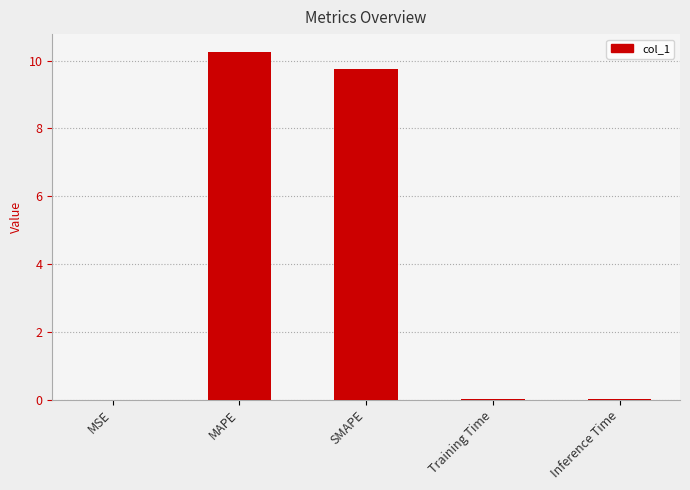

How many distinct data groups are displayed?

1